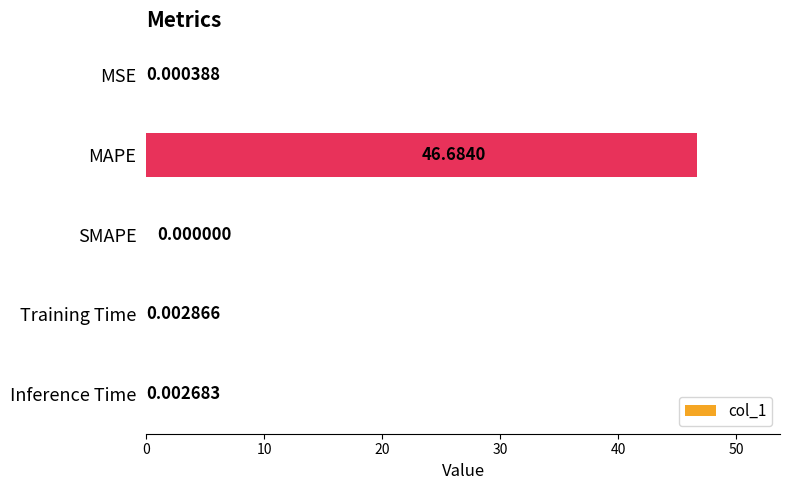

At which label is the value closest to 23?

Training Time